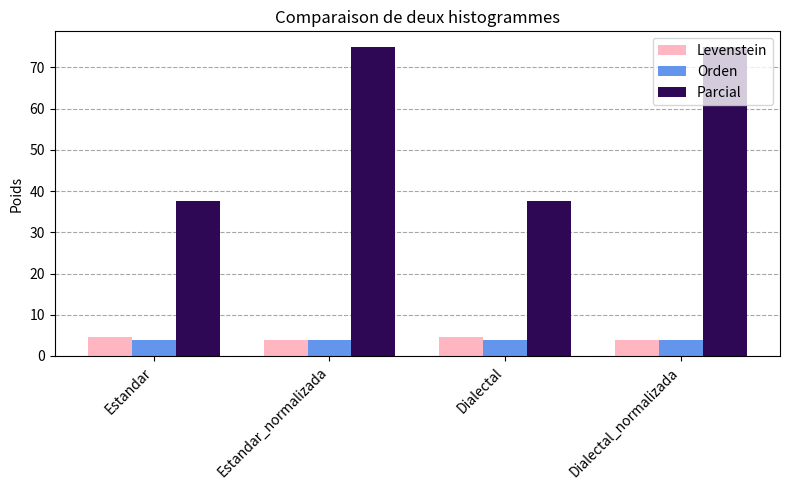

How many bars are there in total?

12